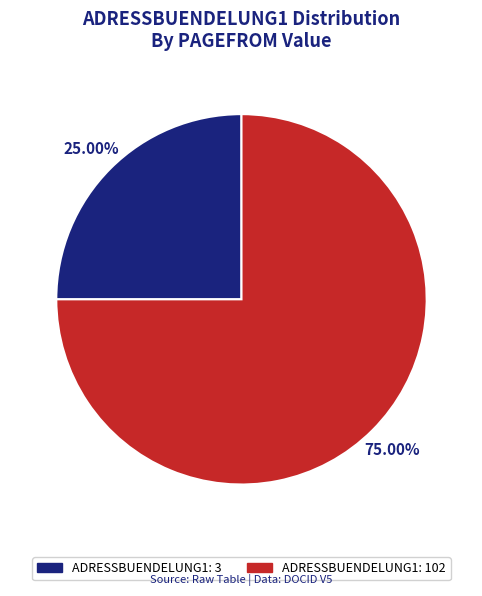

Which has a higher value, ADRESSBUENDELUNG1: 3 or ADRESSBUENDELUNG1: 102?

ADRESSBUENDELUNG1: 102